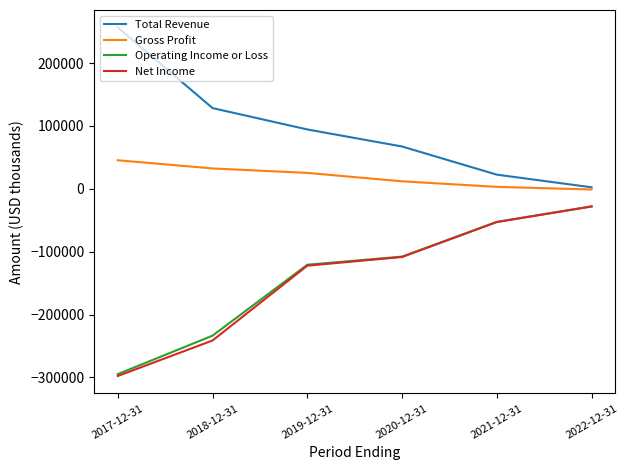

True or false: Operating Income or Loss and Gross Profit intersect in this chart.

False